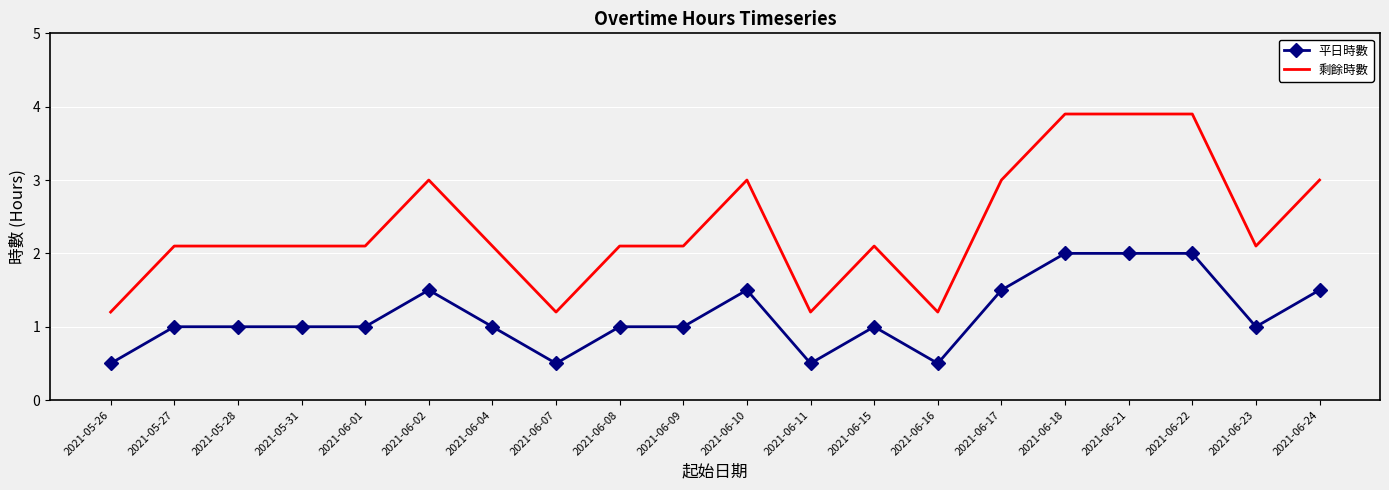

What is the difference between the 平日時數 values at 2021-06-22 and 2021-06-07?

1.5